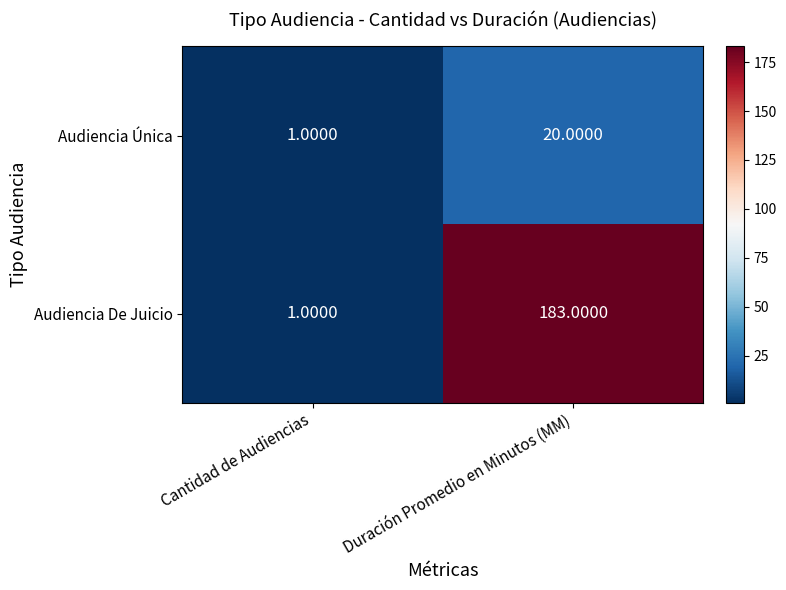

Rank the series at Duración Promedio en Minutos (MM) from lowest to highest value.

Audiencia Única, Audiencia De Juicio